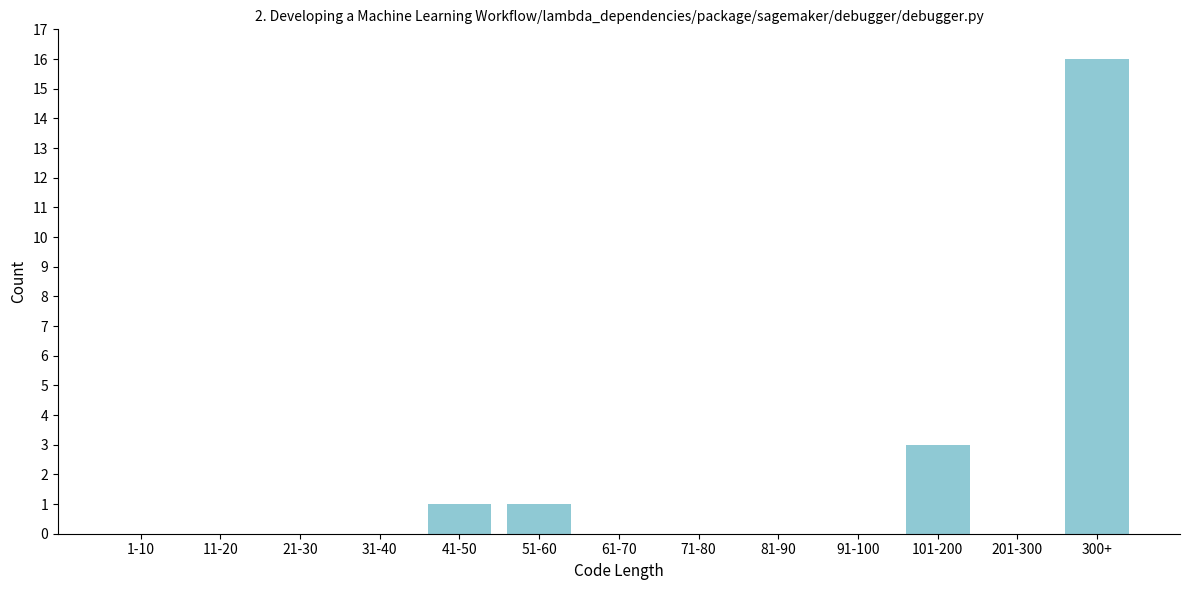

Reading right to left, extract all data points from this chart.

300+=16	201-300=0	101-200=3	91-100=0	81-90=0	71-80=0	61-70=0	51-60=1	41-50=1	31-40=0	21-30=0	11-20=0	1-10=0